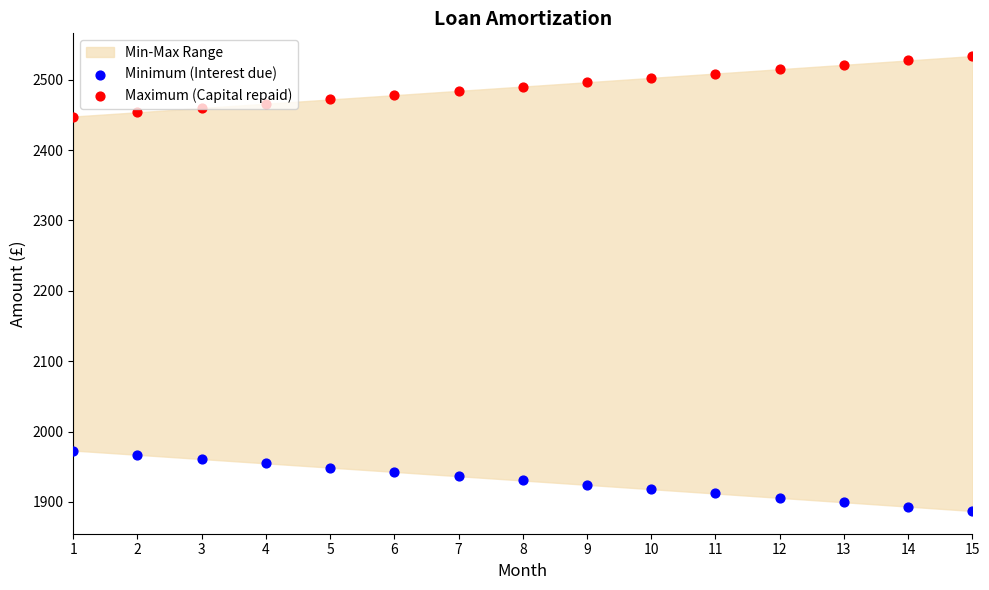

What is the total value across all series at 13?

4420.6